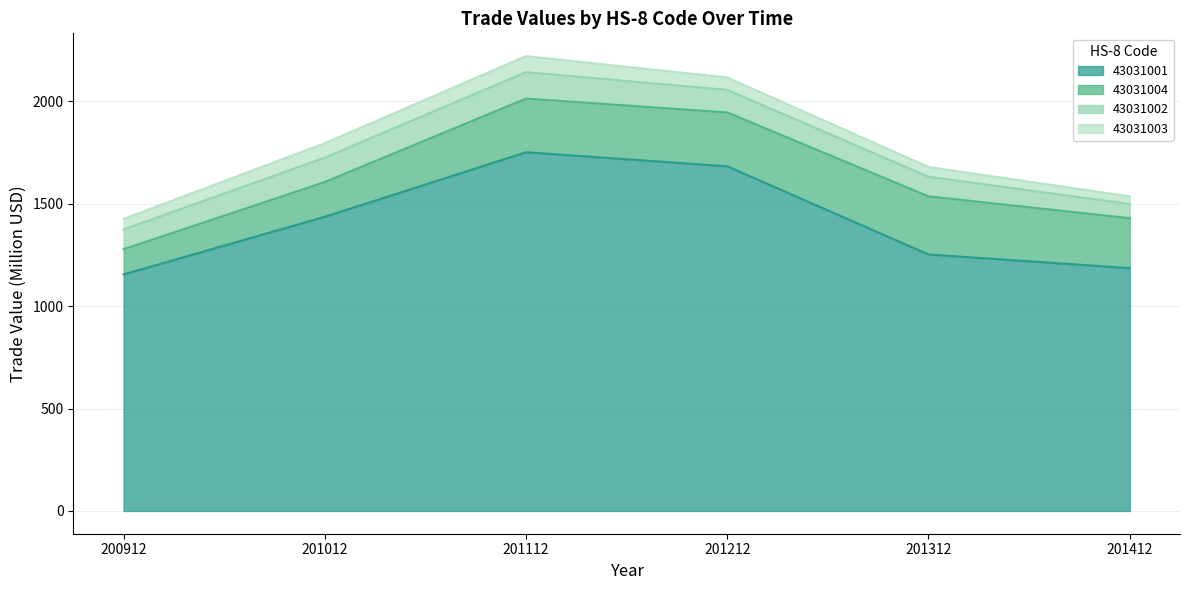

What is the greatest value displayed?

1751.0